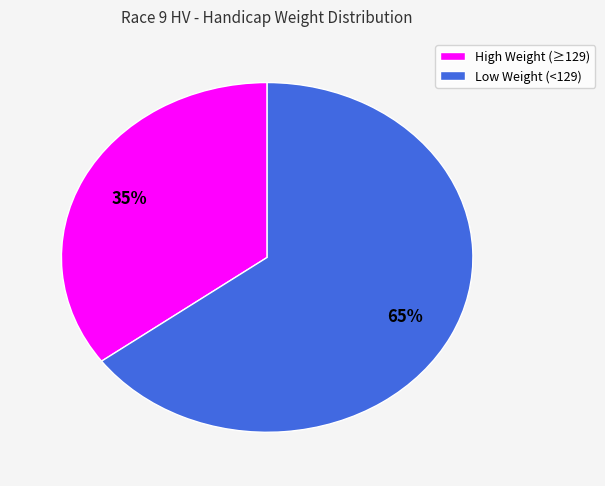

What is the smallest slice in the pie chart?

High Weight (≥129)